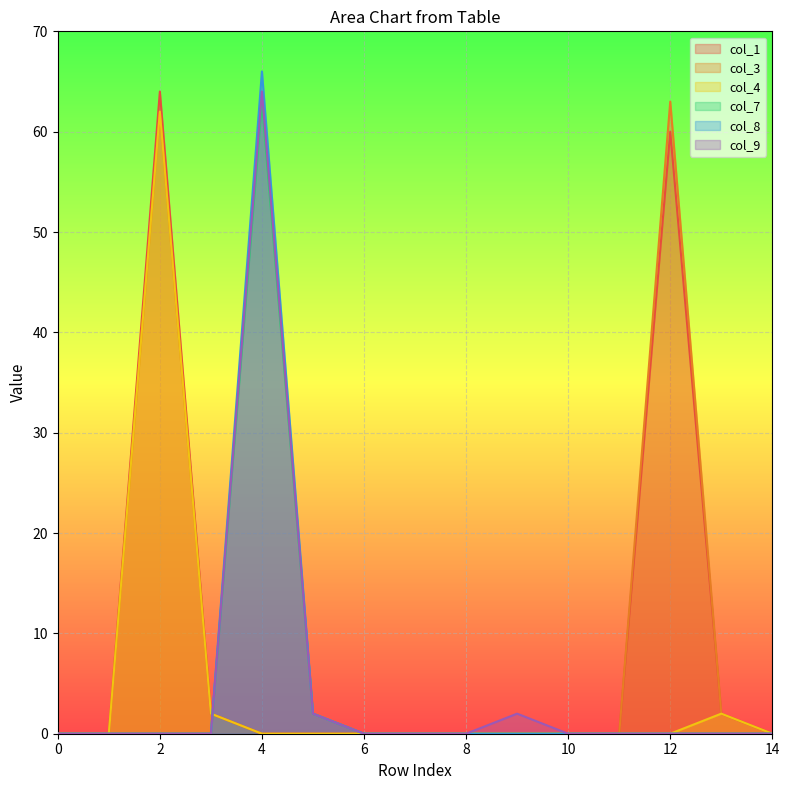

What are all the series names shown in the legend?

col_1, col_3, col_4, col_7, col_8, col_9